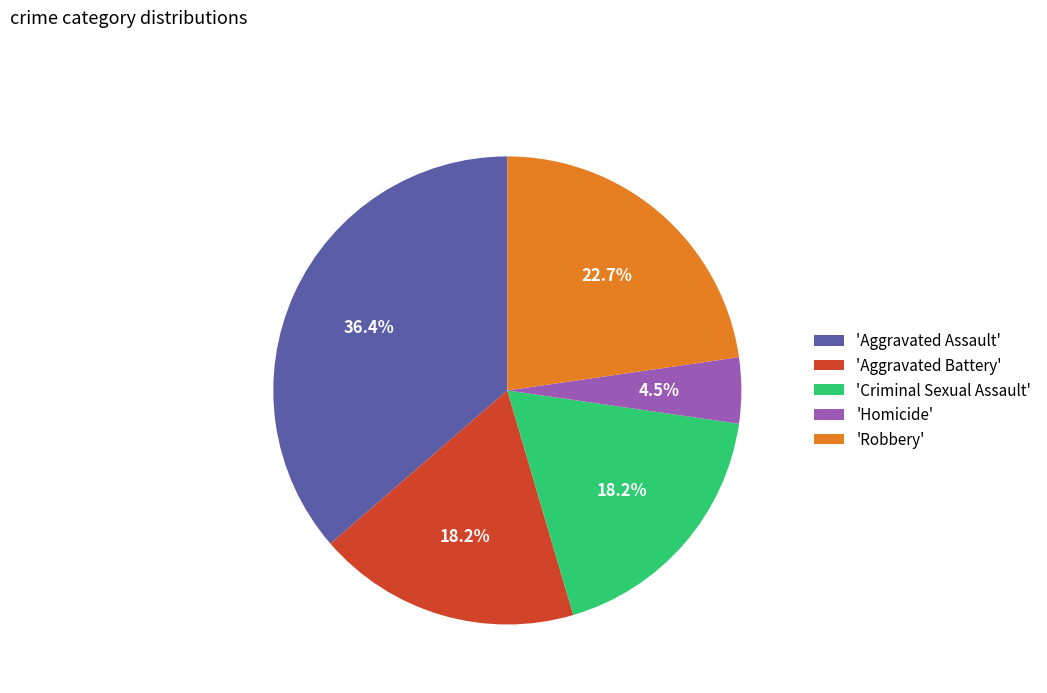

What is the total percentage of 'Robbery' and 'Criminal Sexual Assault'?

40.9%